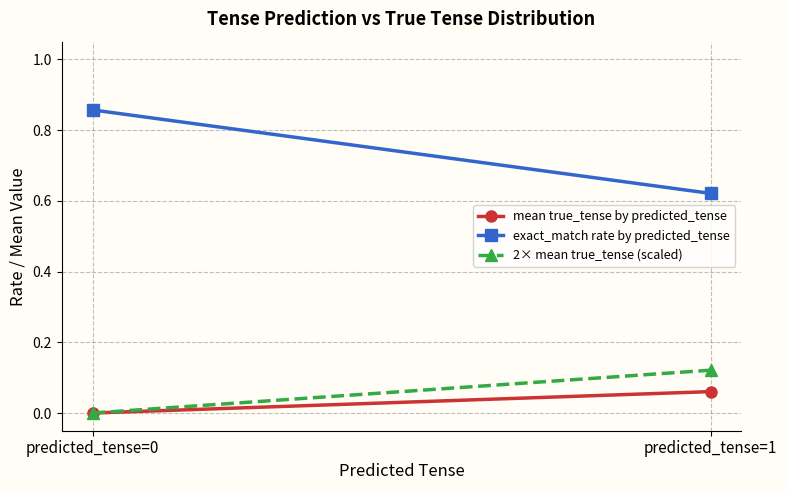

True or false: mean true_tense by predicted_tense has a value of 0.1 at predicted_tense=1.

False